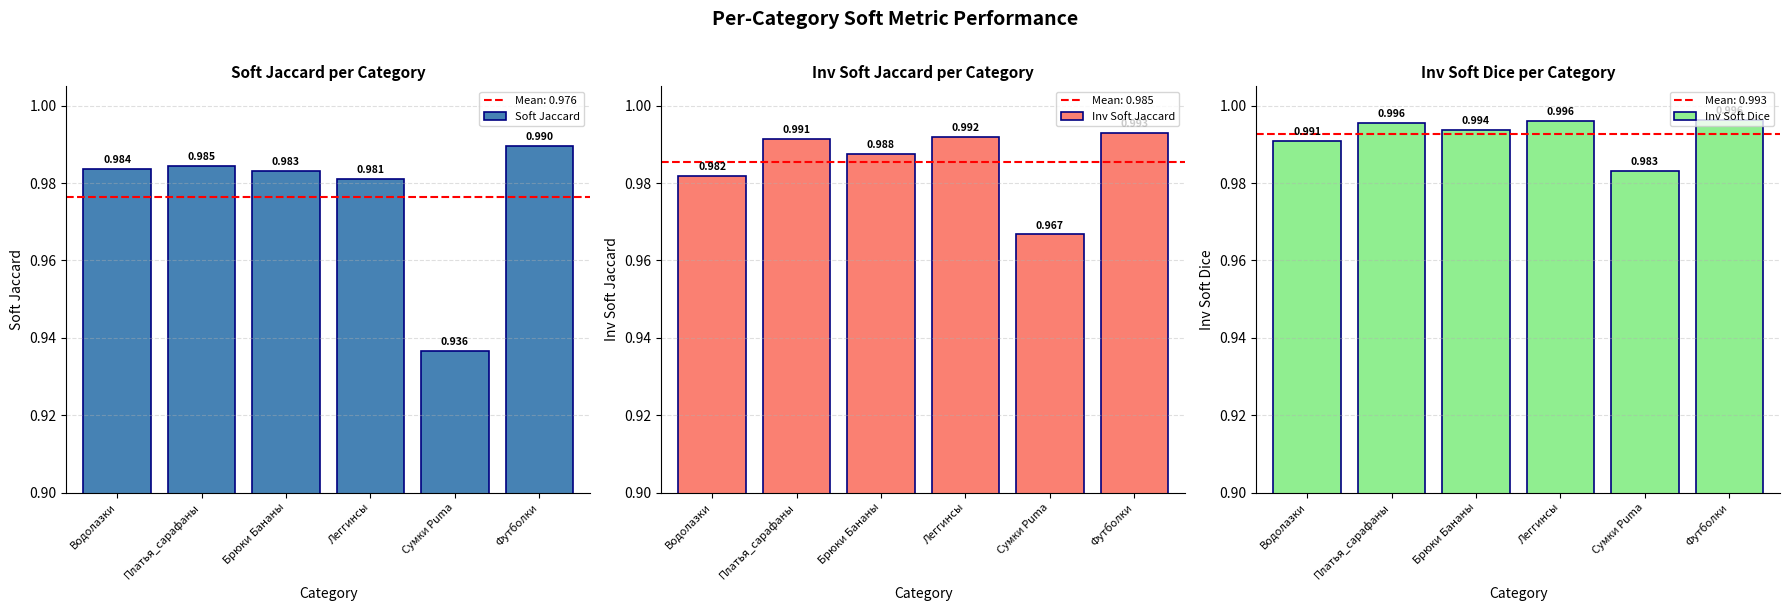

List the series in order of their overall mean, highest first.

Inv Soft Dice, Inv Soft Jaccard, Soft Jaccard